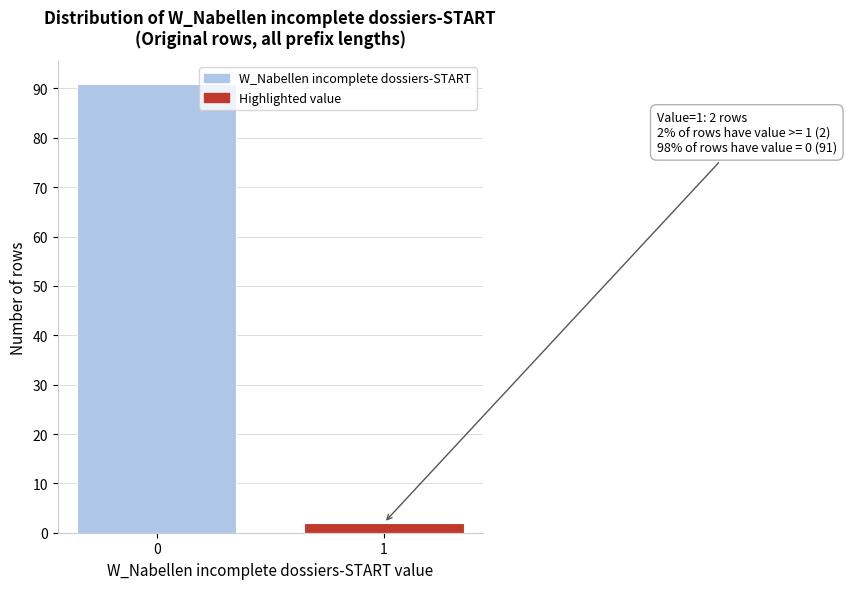

Reading right to left, extract all data points from this chart.

2	91